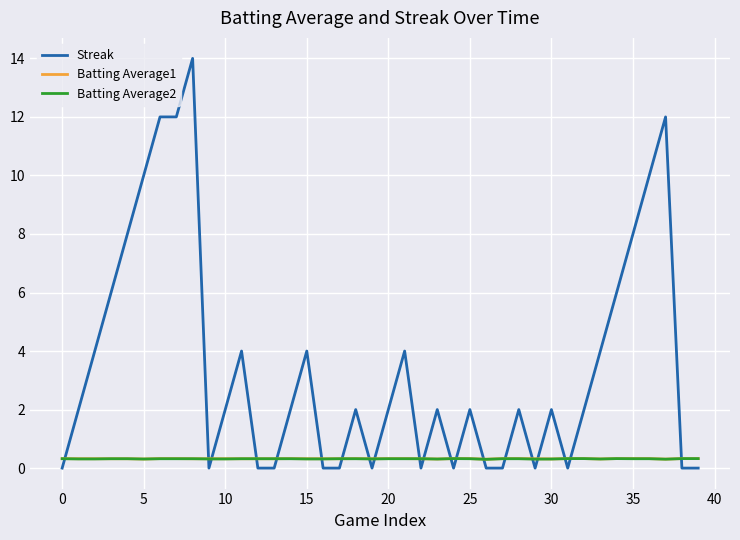

Which series ends up on top after the final intersection of Batting Average2 and Streak?

Batting Average2